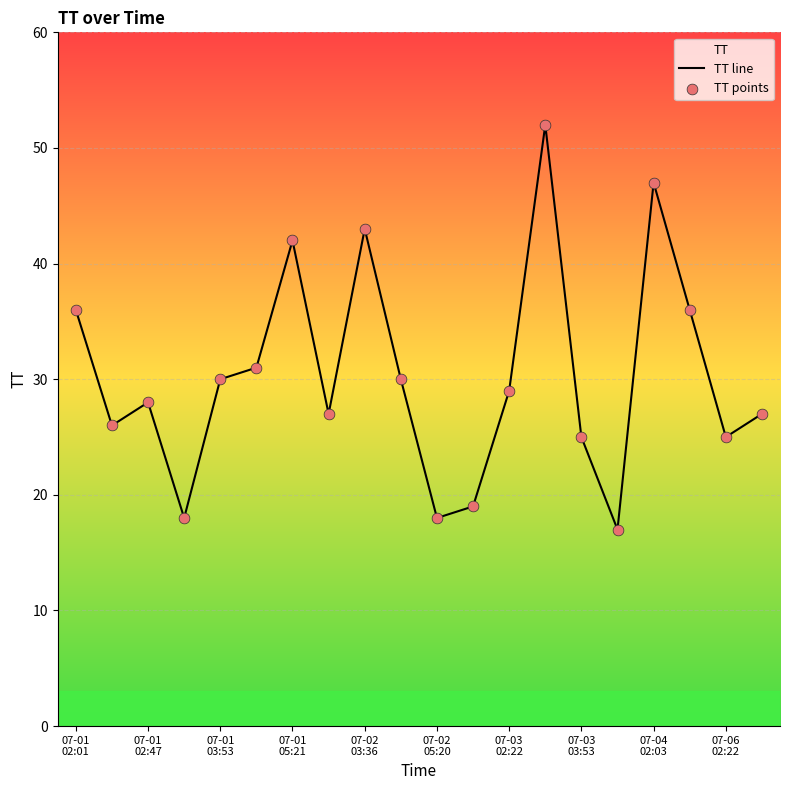

At which category is the sum across all series the highest?

13